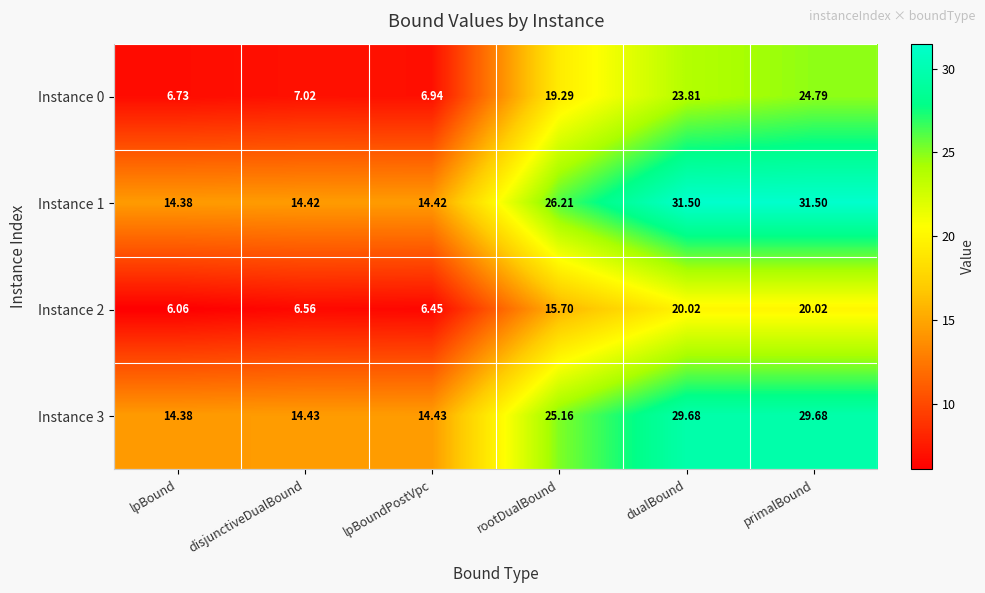

At which category is the sum across all series the highest?

primalBound